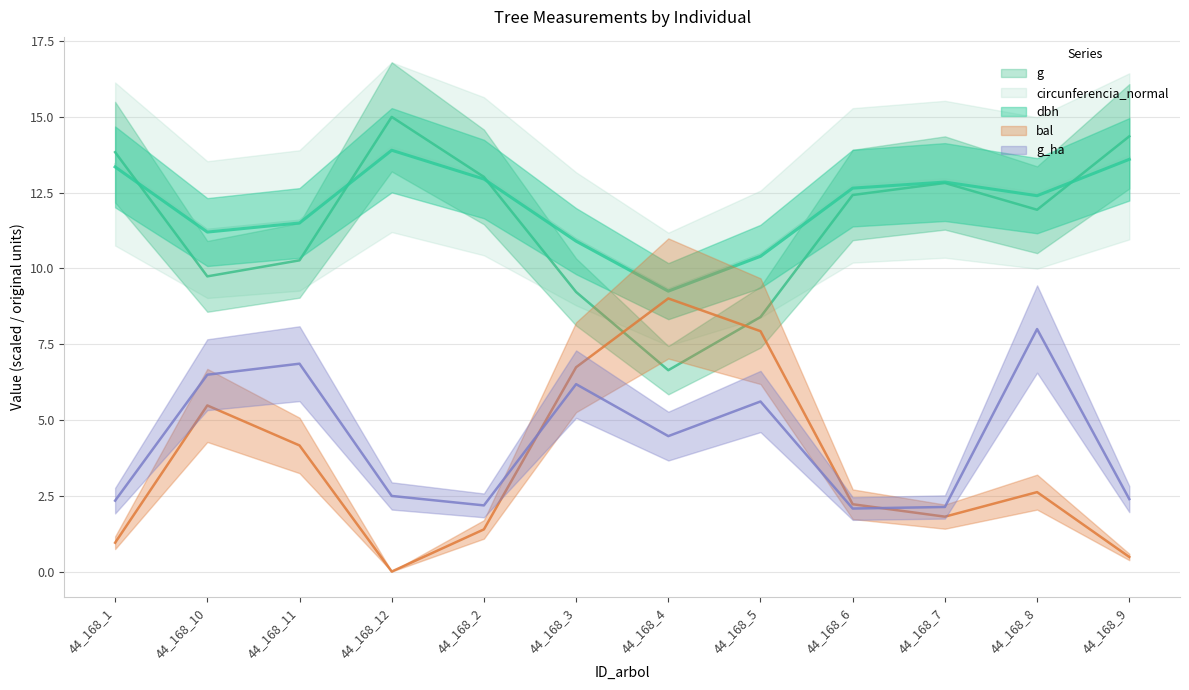

Which series has the widest spread of values?

bal